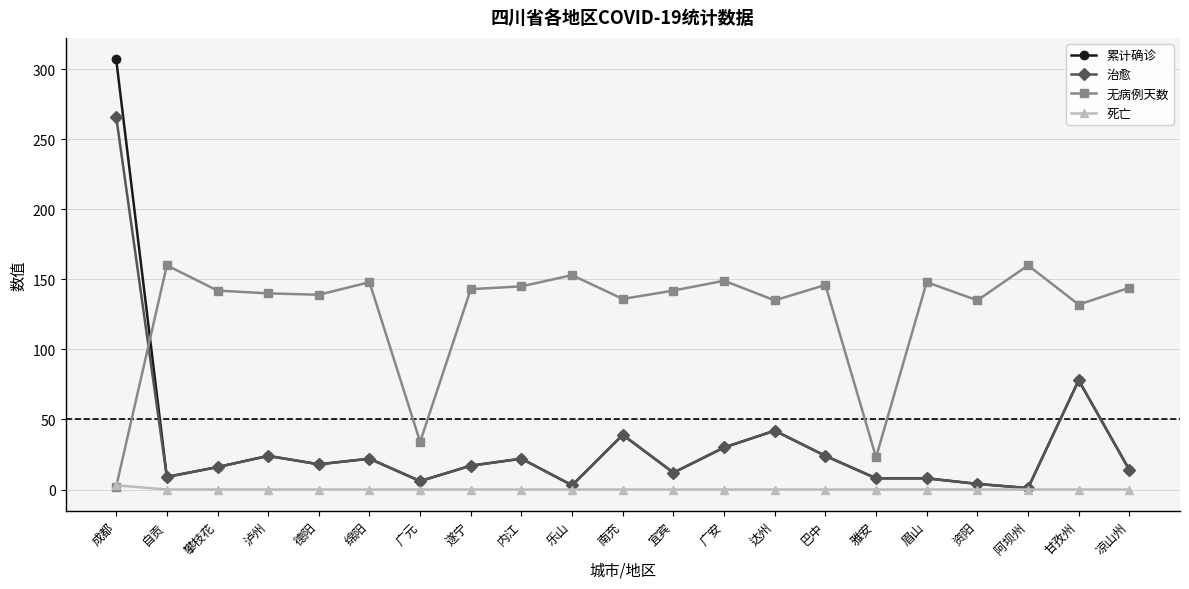

What is the label of the 21st point from the right?

成都